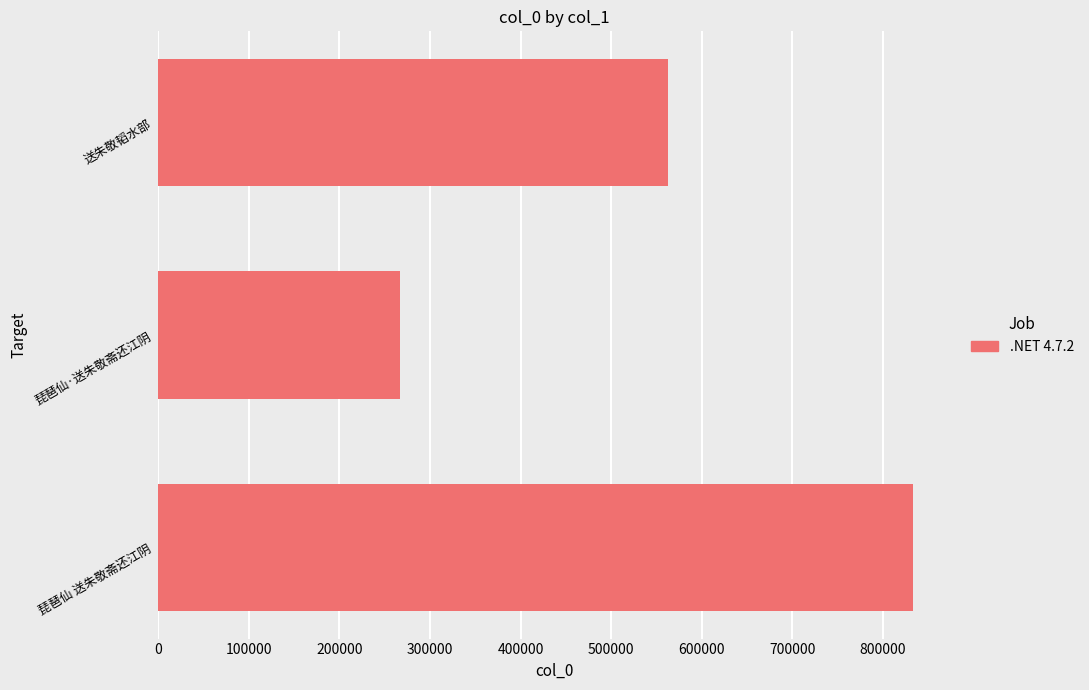

Rank the categories by value from highest to lowest.

琵琶仙 送朱敬斋还江阴, 送朱敬韬水部, 琵琶仙·送朱敬斋还江阴